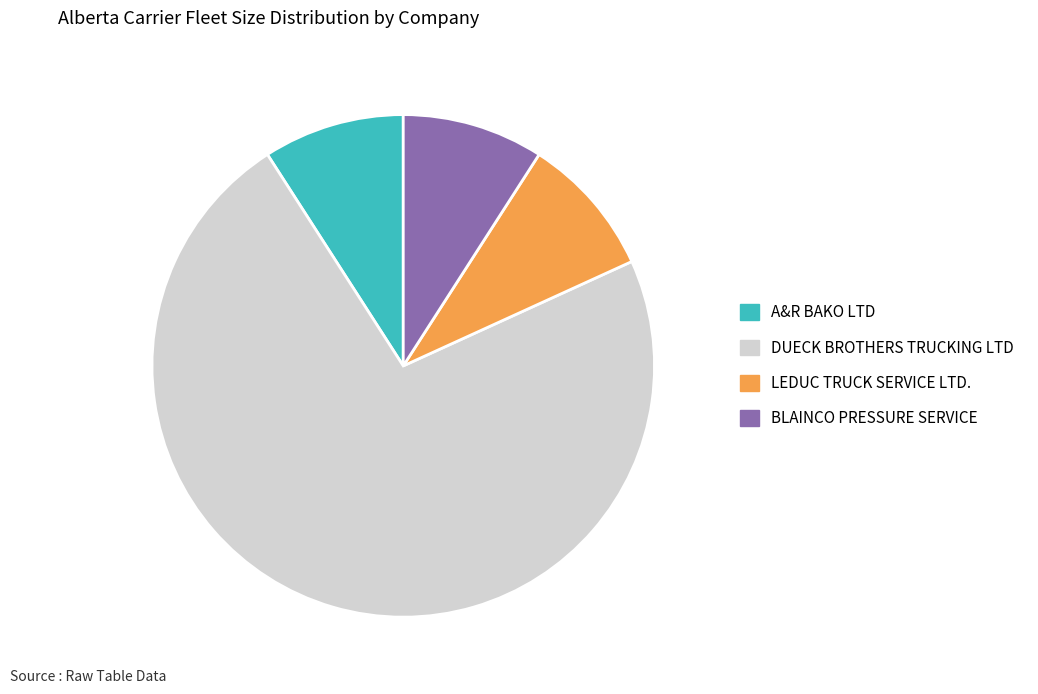

Is there any slice that represents more than half of the pie?

Yes